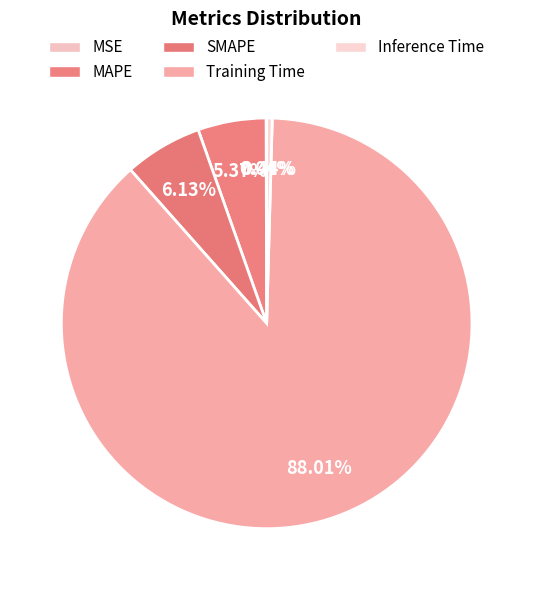

What is the smallest slice in the pie chart?

MSE